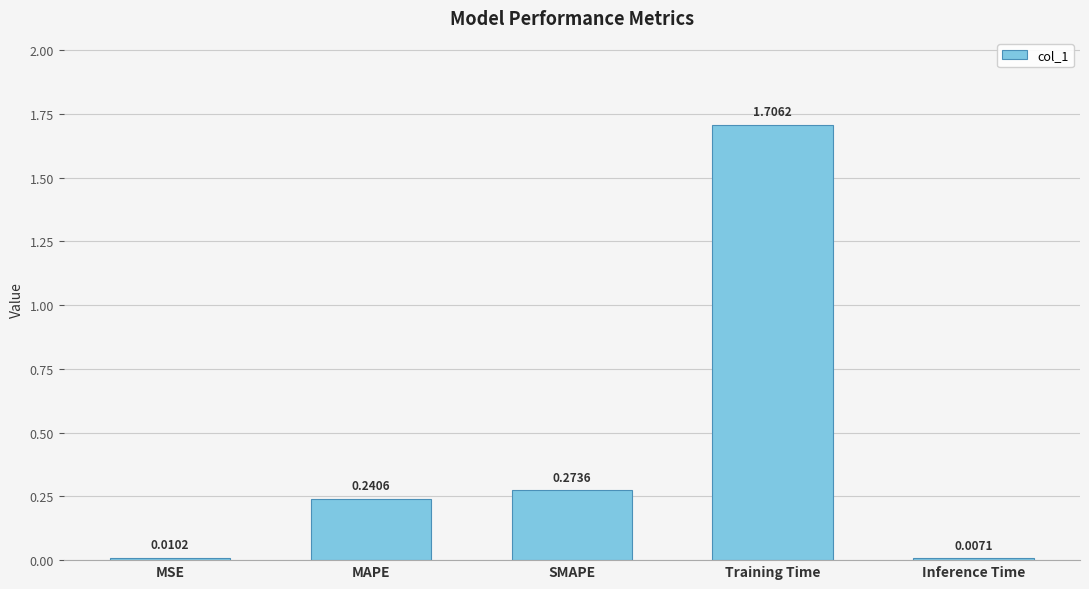

List the labels in order of value, smallest first.

Inference Time, MSE, MAPE, SMAPE, Training Time